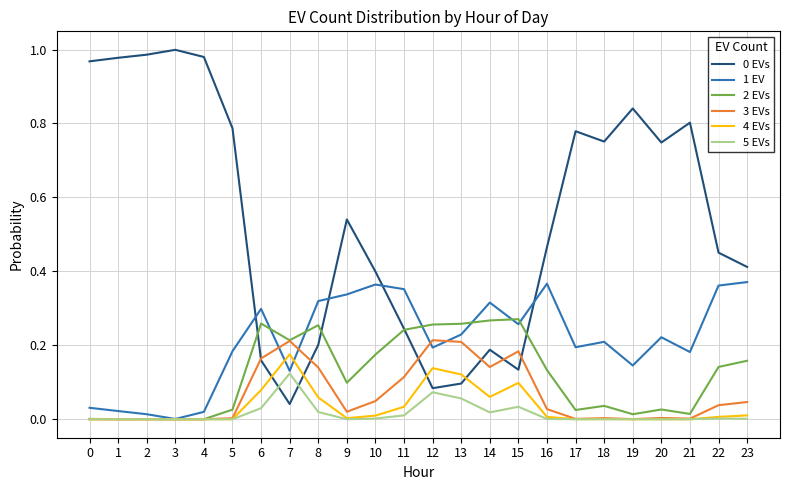

True or false: 0 EVs and 4 EVs intersect in this chart.

True